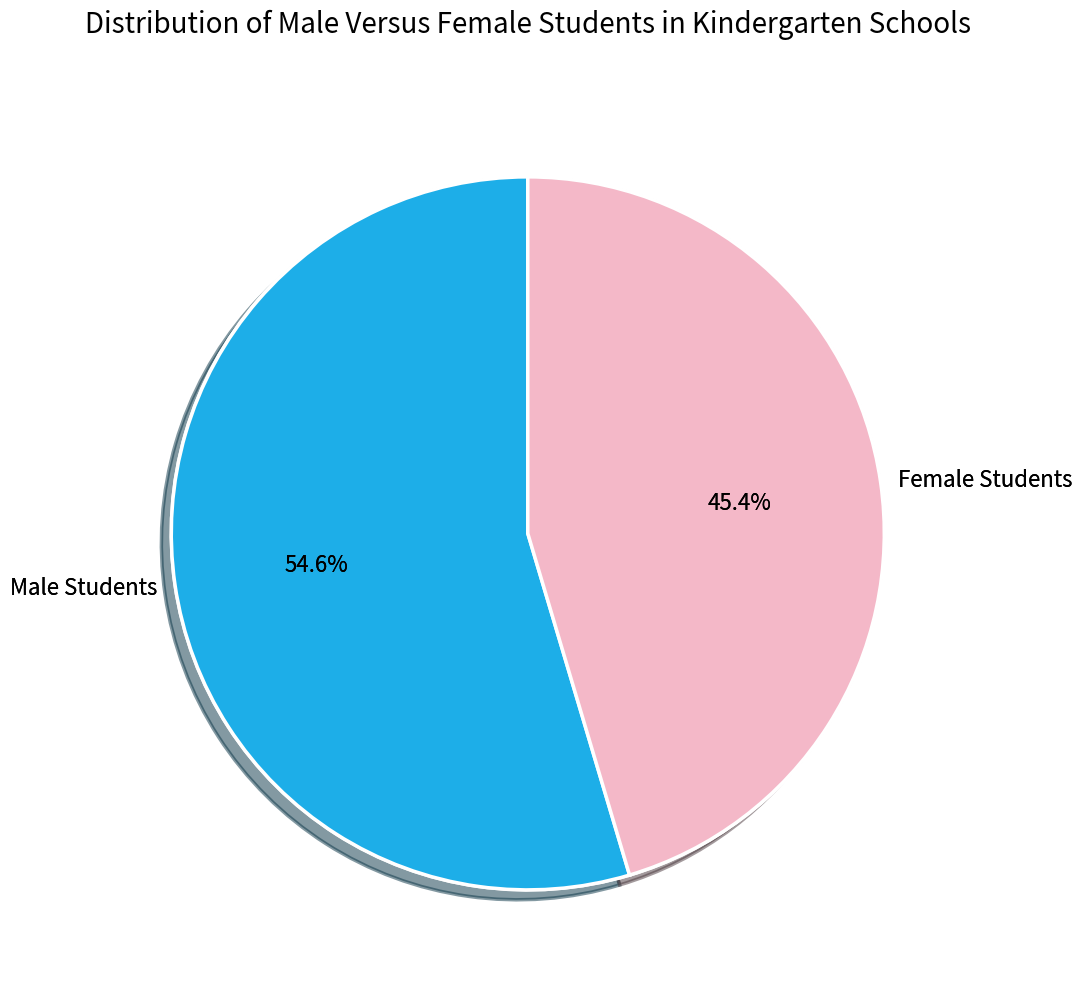

The Male Students slice represents 55% of the pie. True or false?

True